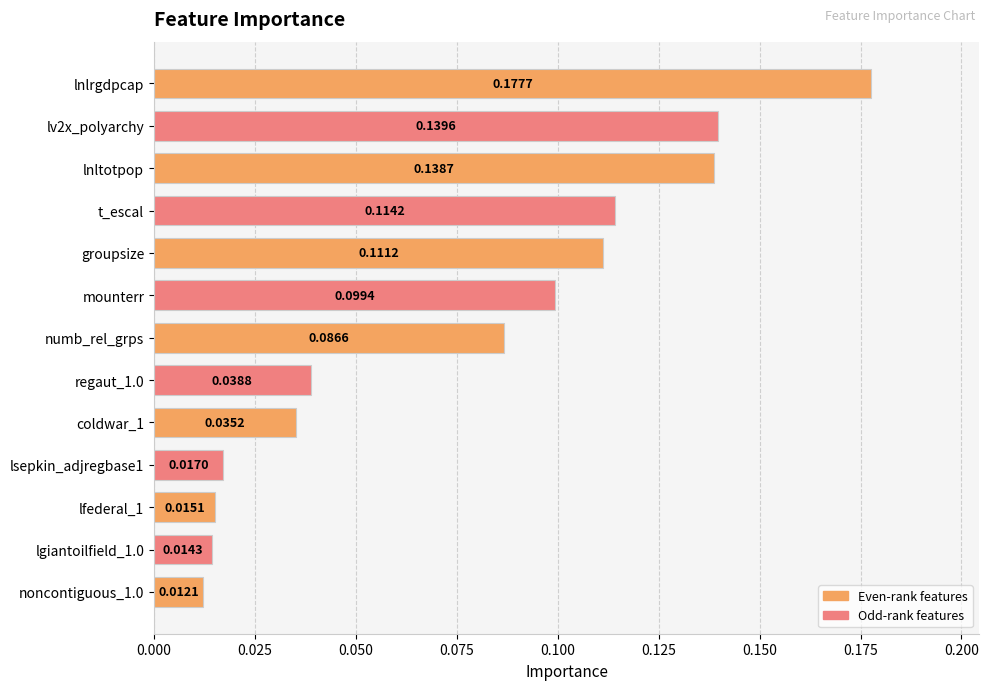

What is the label of the 7th bar from the bottom?

numb_rel_grps